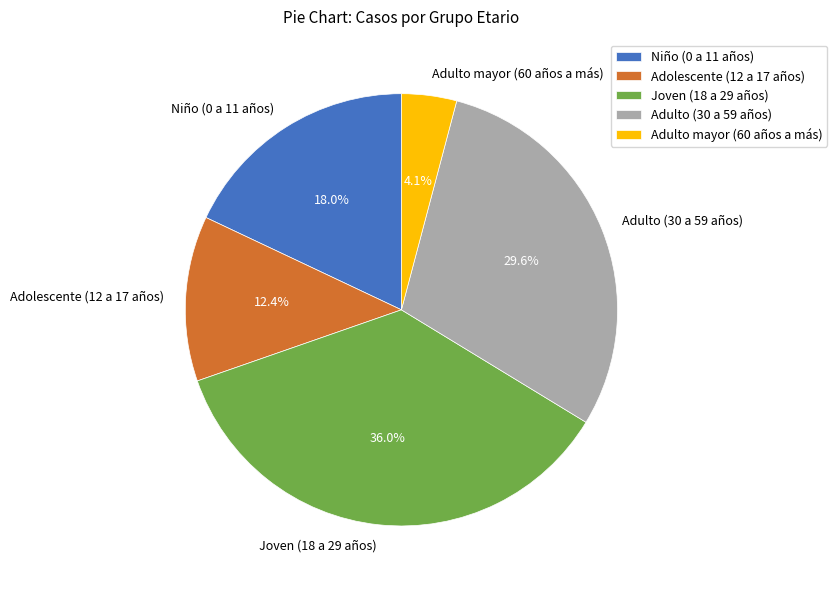

Count the number of slices in the pie.

5